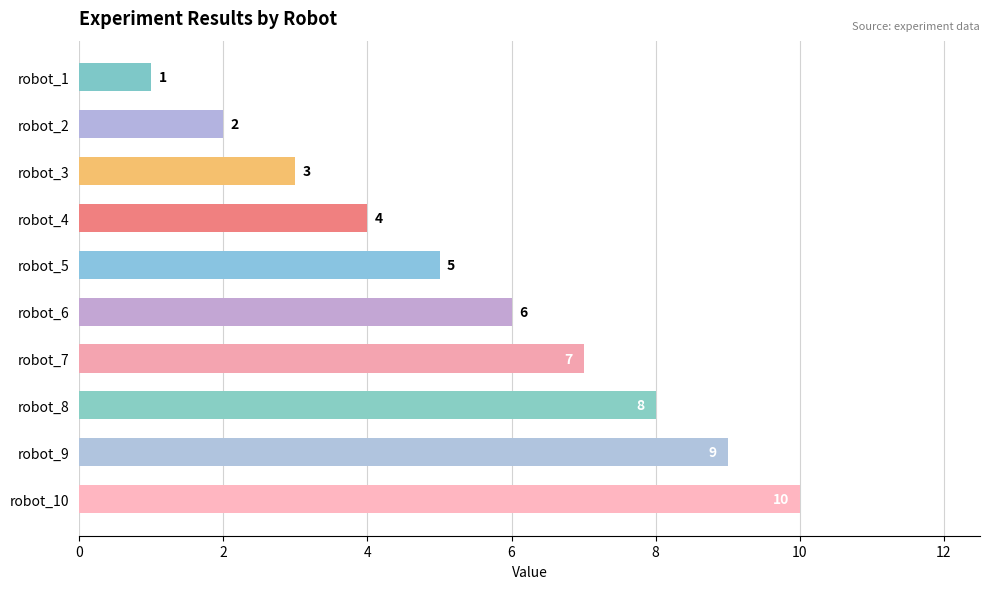

Where is the data nearest to the value 5?

robot_5